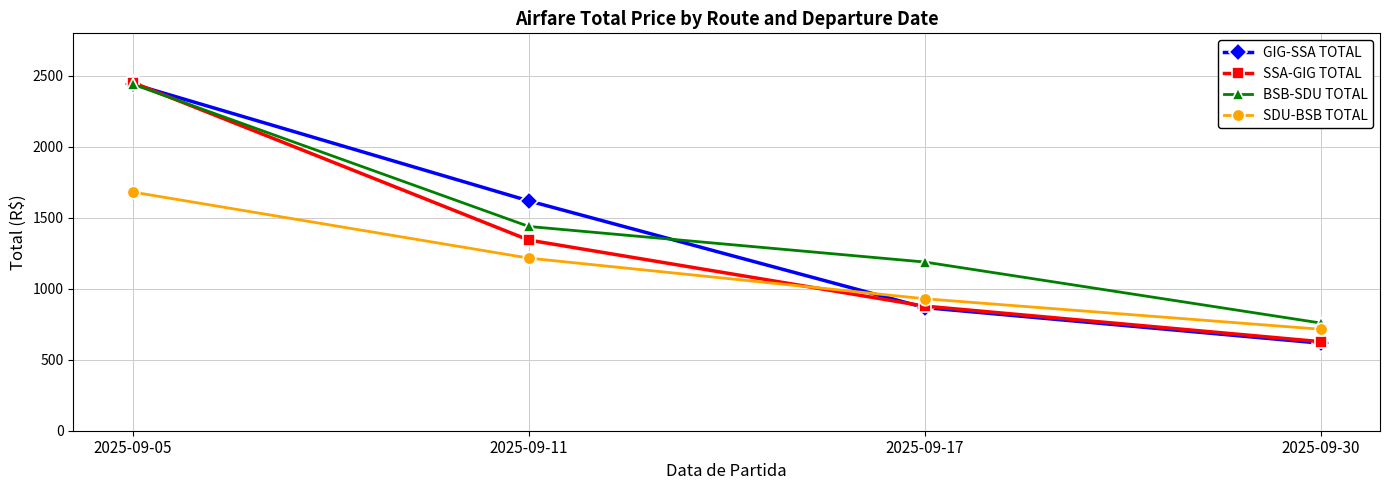

Which label corresponds to the smallest value in the chart?

2025-09-30